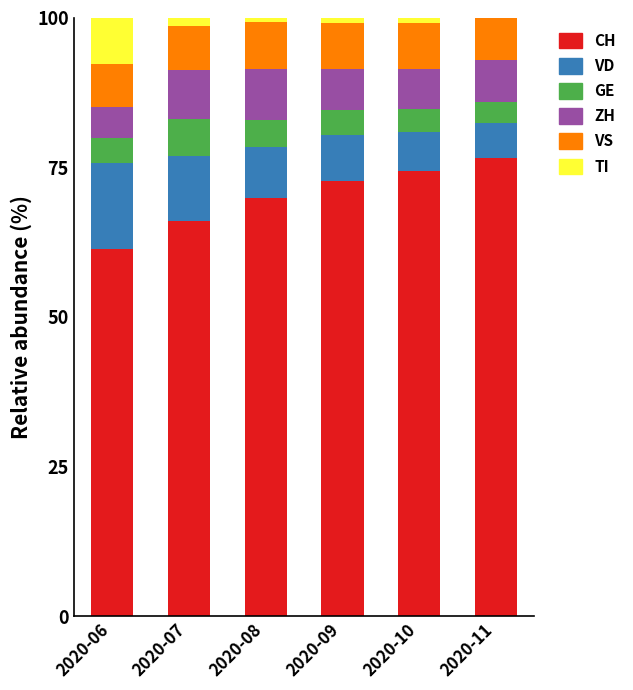

How many series are shown in this chart?

6